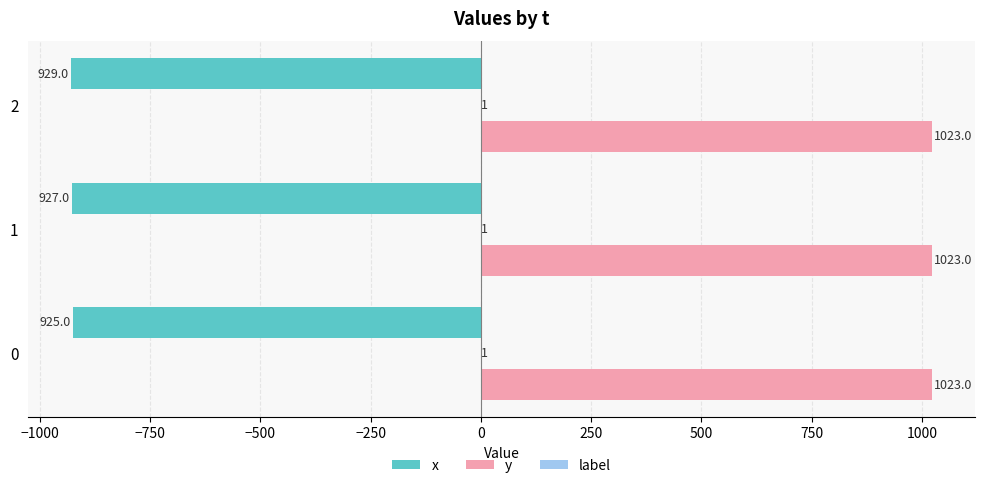

What is the greatest value displayed?

1023